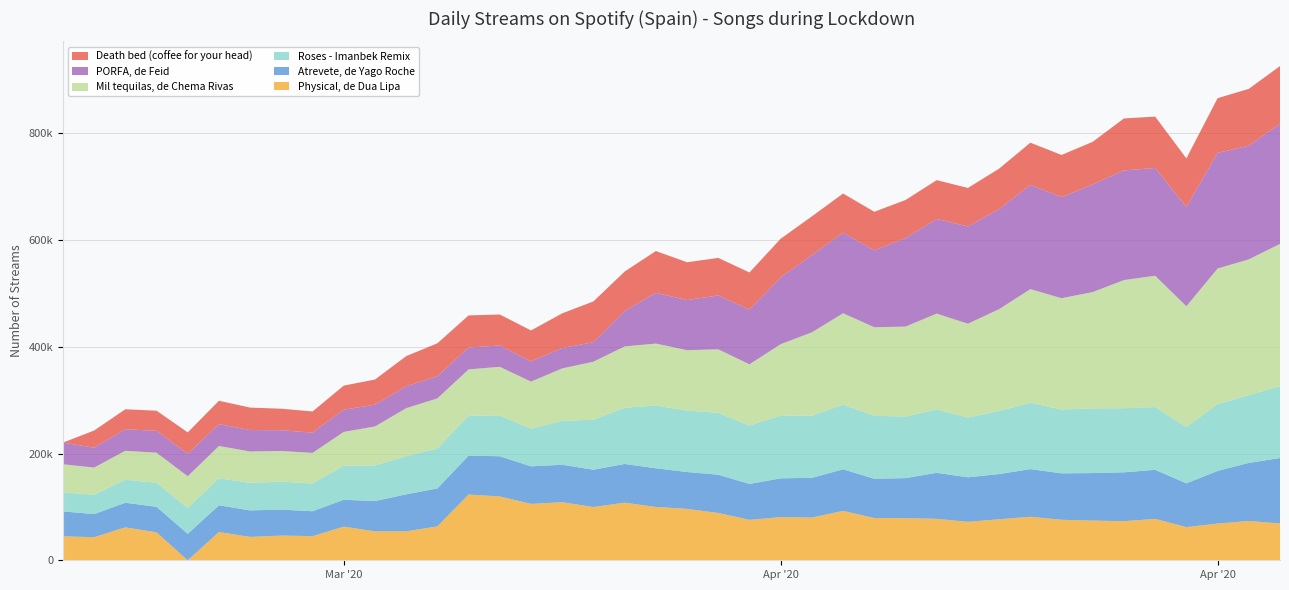

Reading left to right, what are all the values shown in this chart?

Physical, de Dua Lipa: 44962	43220	61727	52448	0	53035	43815	46304	45301	63039	54265	54259	63609	123296	119677	105724	108831	99876	107971	99997	96356	88721	75798	80886	80073	92602	79247	78998	77654	72117	76866	81582	75927	74448	73242	77628	62191	68792	73738	68944
Atrevete, de Yago Roche: 46698	43283	46120	47741	49542	49976	49667	48644	46612	50350	56784	69319	71112	72830	75330	70364	70223	69845	72574	72484	69069	71673	67259	72685	74469	77910	73554	74990	86296	83372	84741	89369	87045	89036	91640	91925	82030	98669	108782	122706
Roses - Imanbek Remix: 35610	36232	43120	45016	48241	50659	51565	52373	52032	63902	66618	71546	74726	75065	76172	70577	82160	93846	105195	117561	115200	115992	109219	117553	116386	121255	118020	115395	118711	111911	118228	124199	119506	121327	120111	117656	105525	125072	127003	134709
Mil tequilas, de Chema Rivas: 52688	51059	54272	56461	59704	60594	58798	57611	57322	63339	73156	89969	94010	86607	91414	88255	98447	108655	115115	116176	113226	119022	115029	133968	156361	171231	165992	168646	179726	176016	190919	213139	208751	217969	240230	246104	226381	254348	254512	266630
PORFA, de Feid: 40575	37255	40373	40913	42172	40880	40256	38761	37976	41736	40828	40930	41693	40882	40045	37869	38234	36587	66490	95096	93856	101021	102425	125038	144729	150942	144188	165740	177331	182423	187351	195344	189629	201713	205461	202051	186142	216718	213063	225166
Death bed (coffee for your head): 0	32172	37417	37817	40058	43858	42084	40404	39708	45039	47169	56604	61569	60305	58054	57994	64943	76410	73786	78326	70922	70357	69735	72600	72613	73511	72230	71512	72815	72030	76001	79078	78851	79935	97526	96259	90996	102554	106506	108188